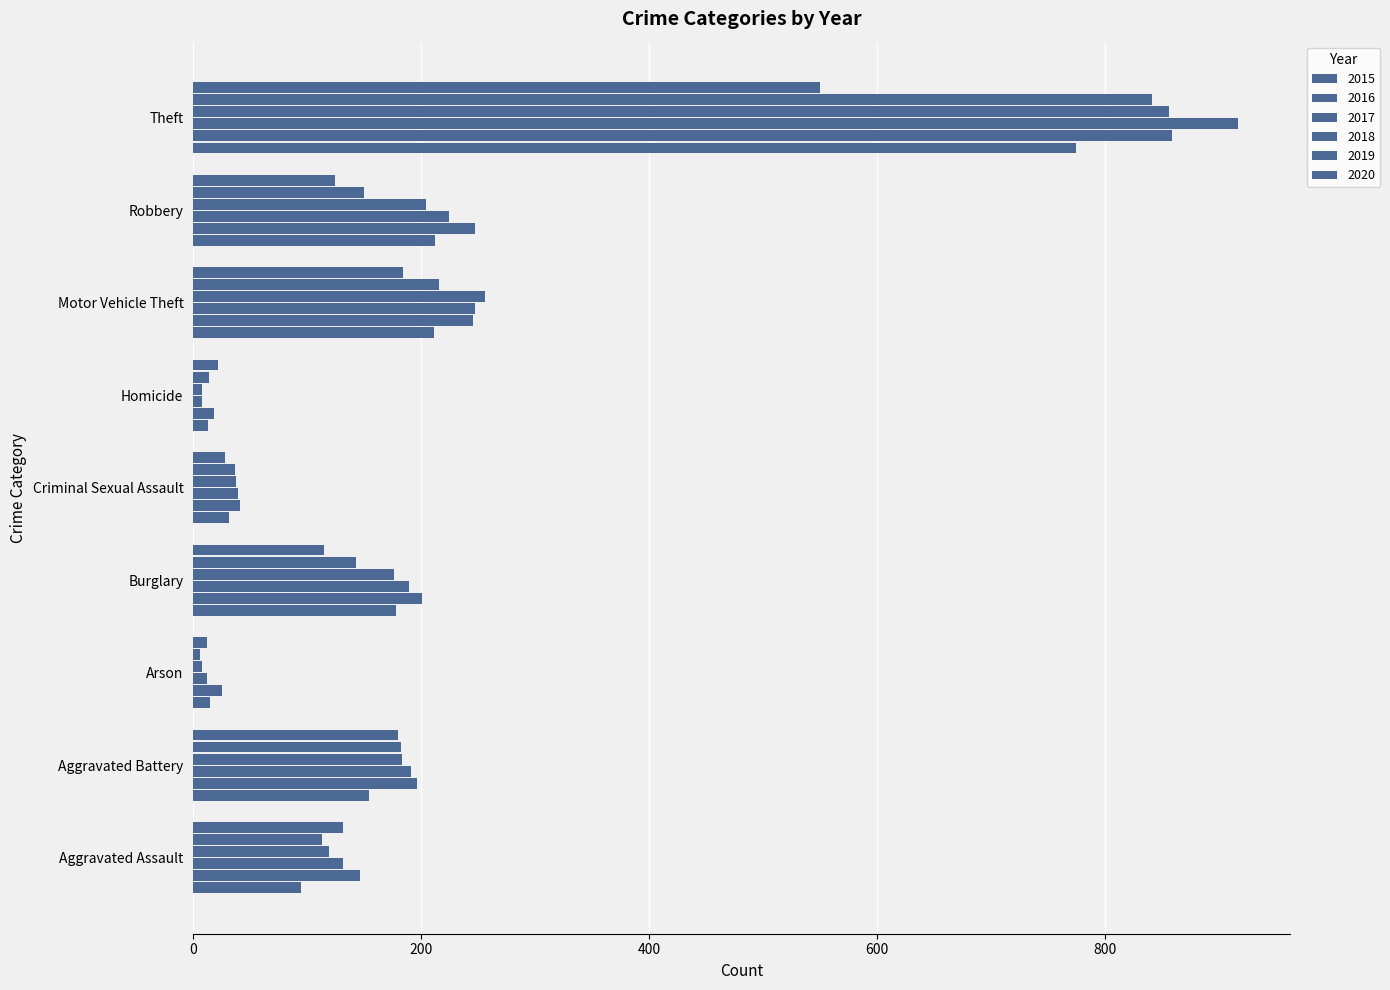

How many series are shown in this chart?

6